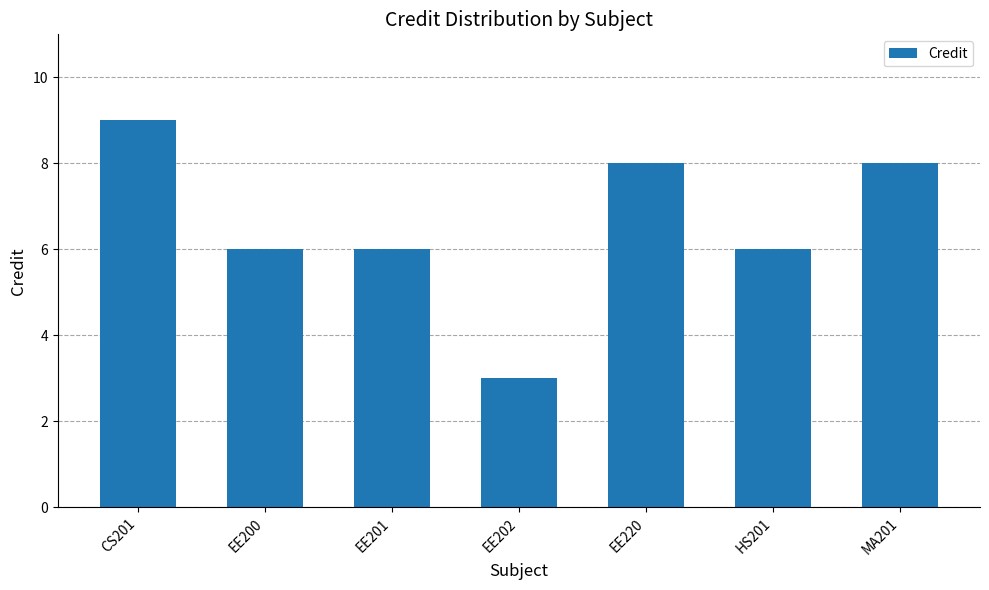

What is the difference between the maximum and minimum values?

6